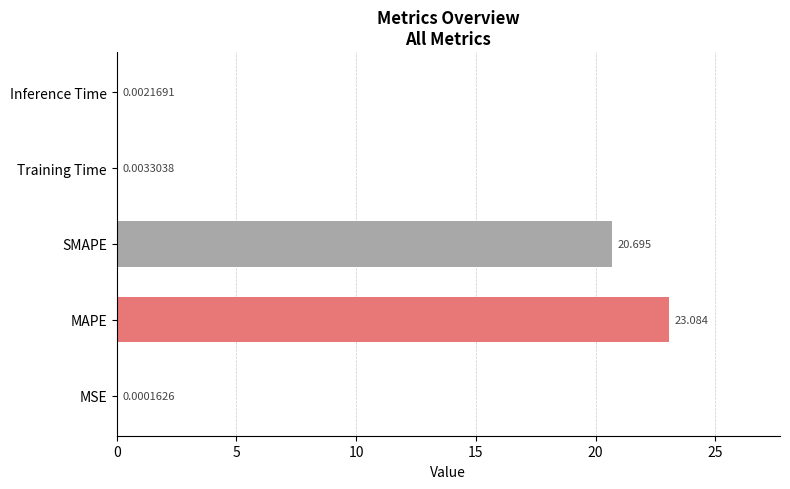

What is the average value?

8.8